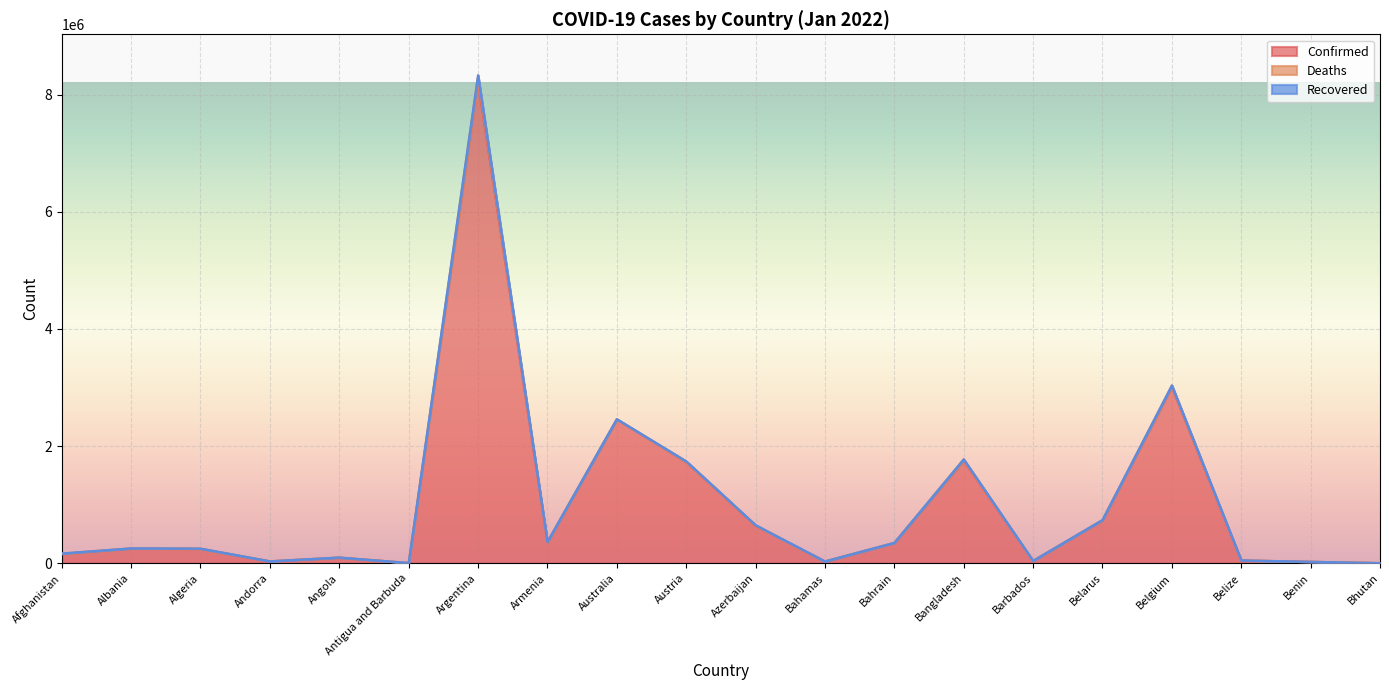

Between Belarus and Belgium, which series saw the biggest shift?

Confirmed